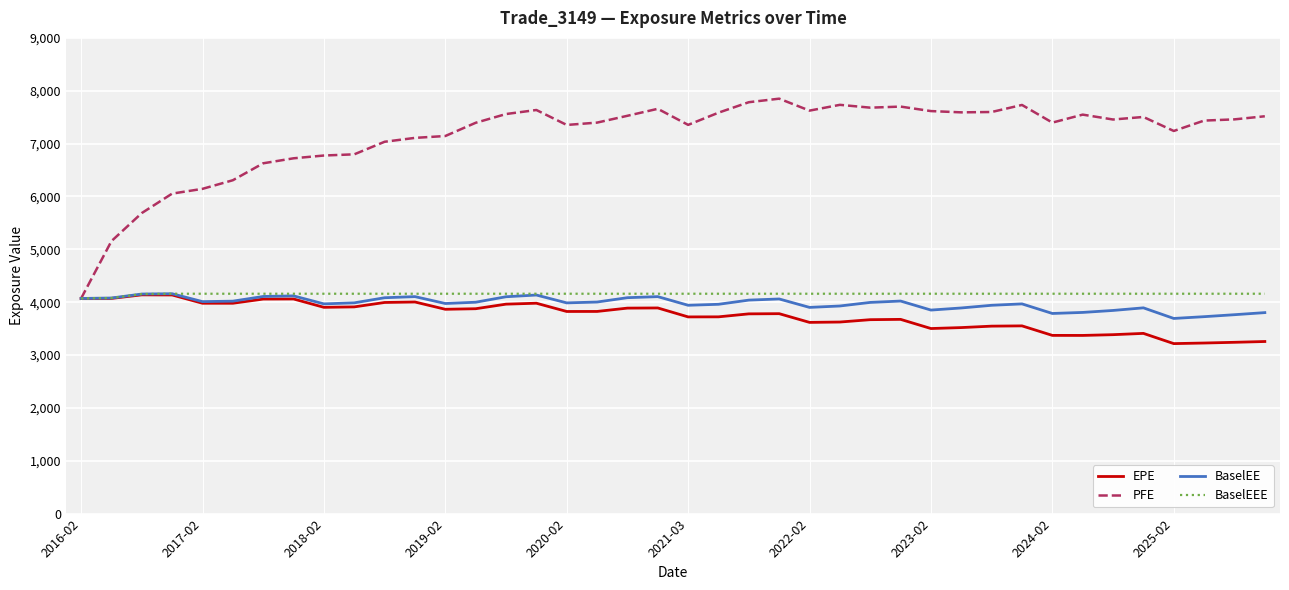

Which series has the largest total across all categories?

PFE